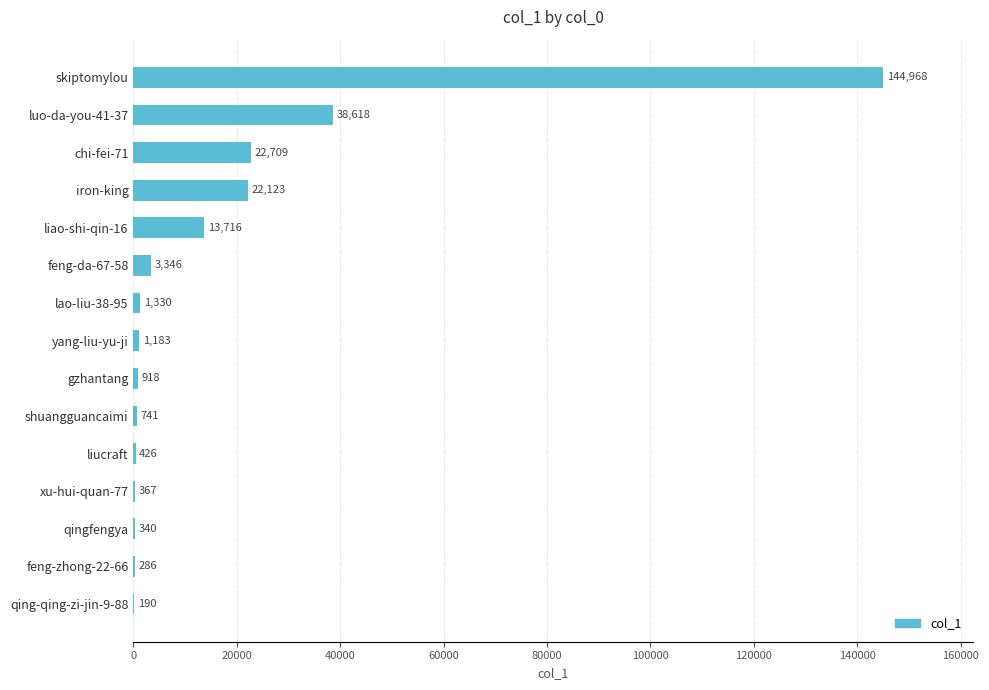

What is the greatest value displayed?

144968